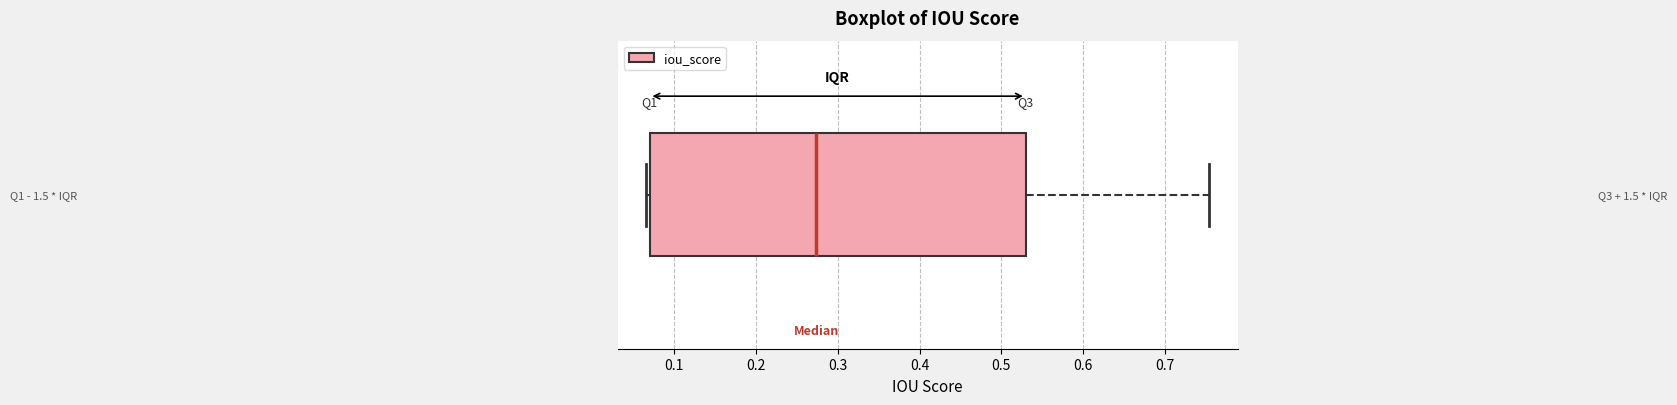

Read this box plot against the x-axis: the position of the median line, the range covered by the box, and the ends of both whiskers. The values are not printed on the chart, so give them approximately, as read against the axis.

median 0.27, box 0.07 to 0.53, whiskers 0.07 (just left of the box's left edge) to 0.75